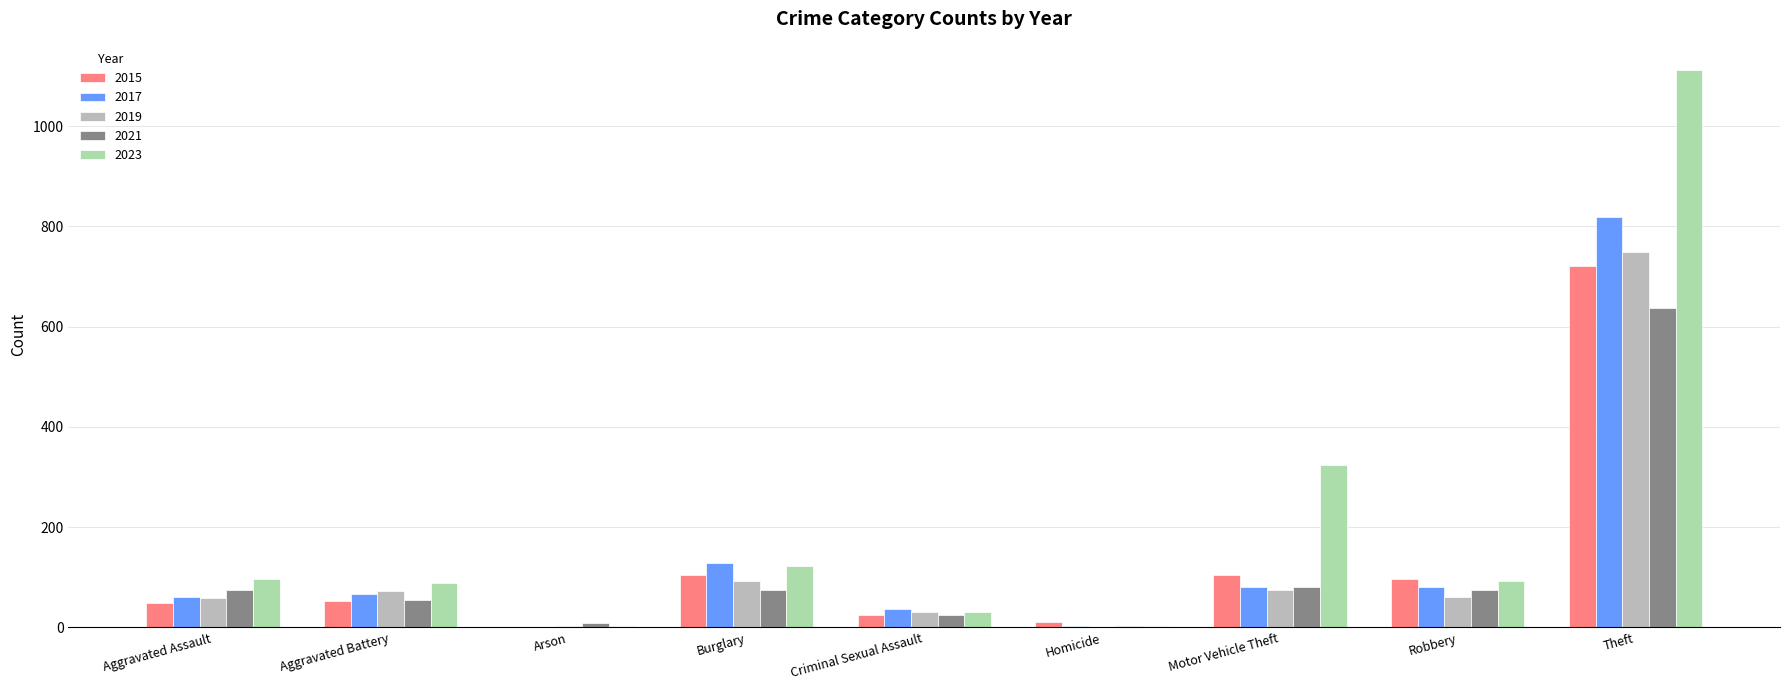

What is the total value across all series at Homicide?

19